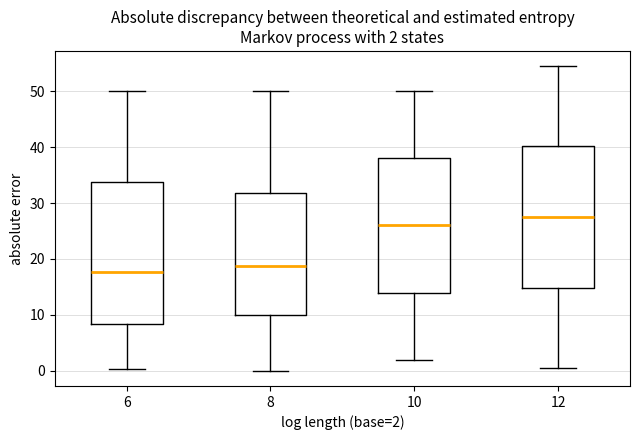

Which box has the highest median line?

12